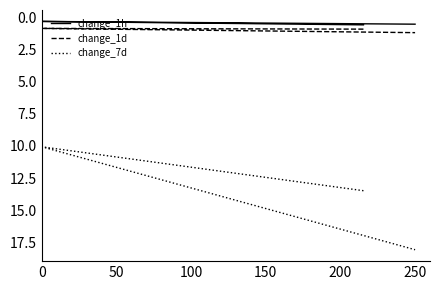

What is the minimum value shown in the chart?

0.3